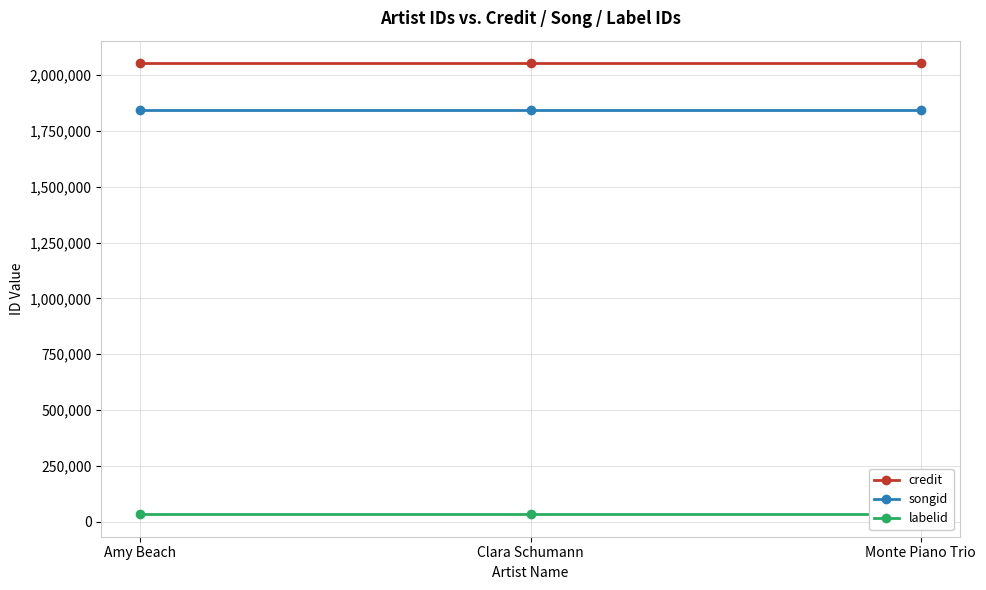

What is the spread (max minus min) of values at Amy Beach?

2019849